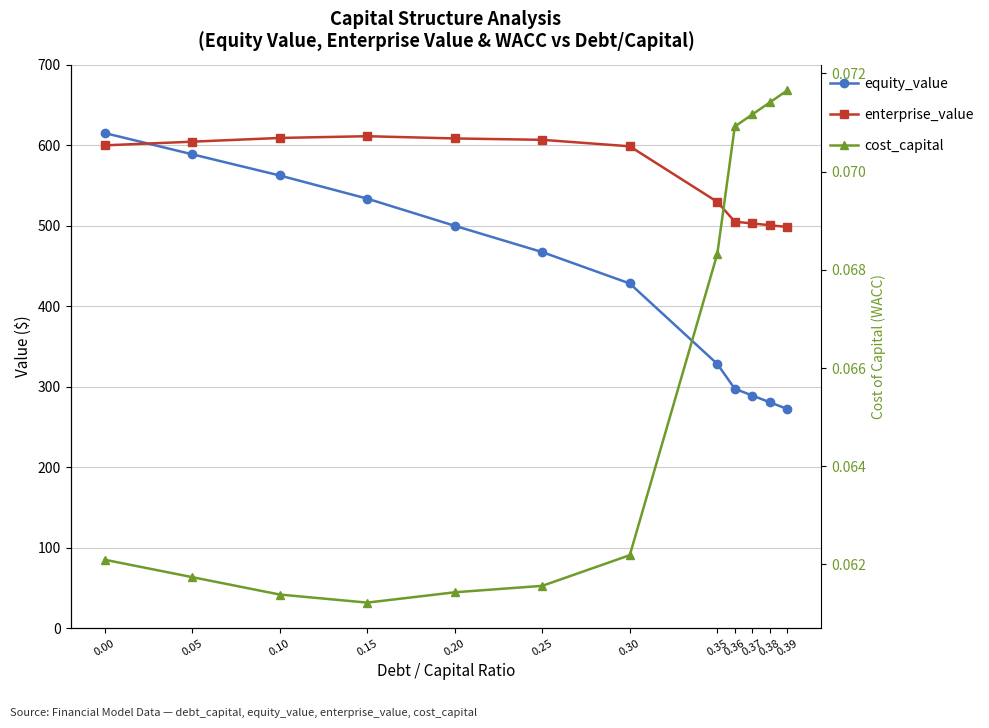

What is the sum of the equity_value values at 0.10 and 0.15?

1096.2